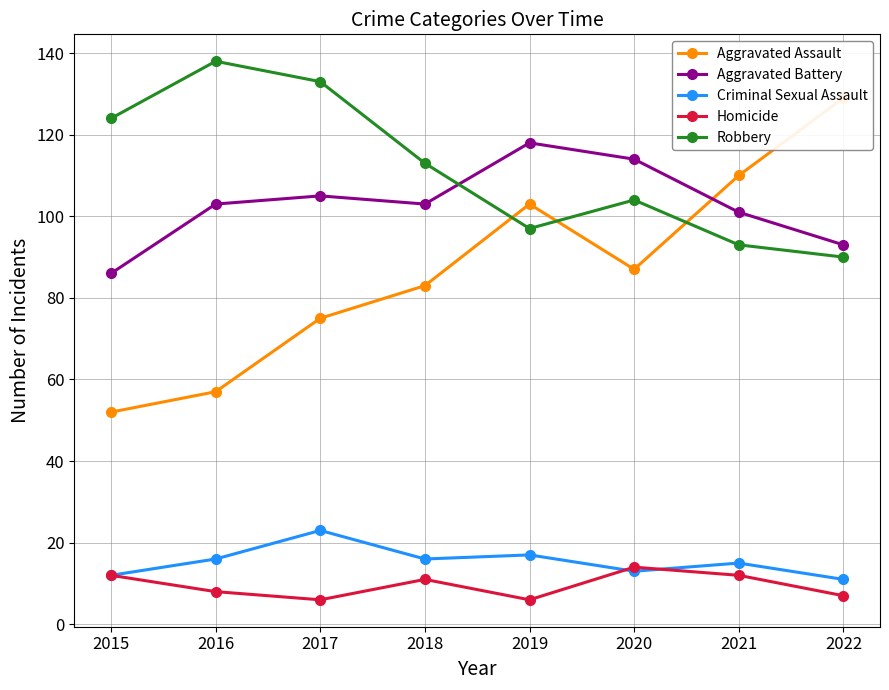

At which category is the sum across all series the highest?

2017